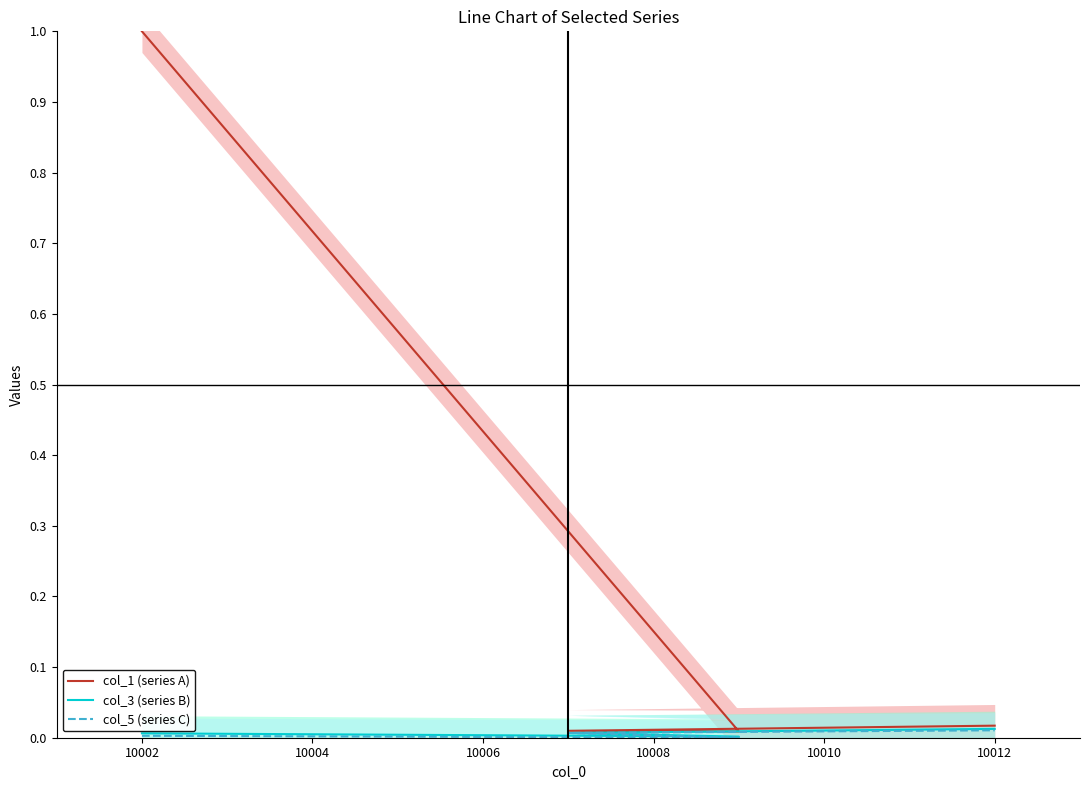

What are all the series names shown in the legend?

col_1 (series A), col_3 (series B), col_5 (series C)